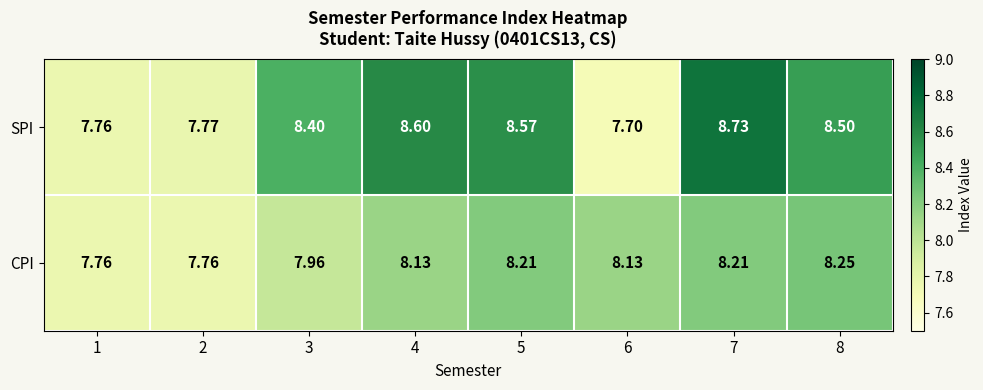

How many data points in CPI are less than 8?

3